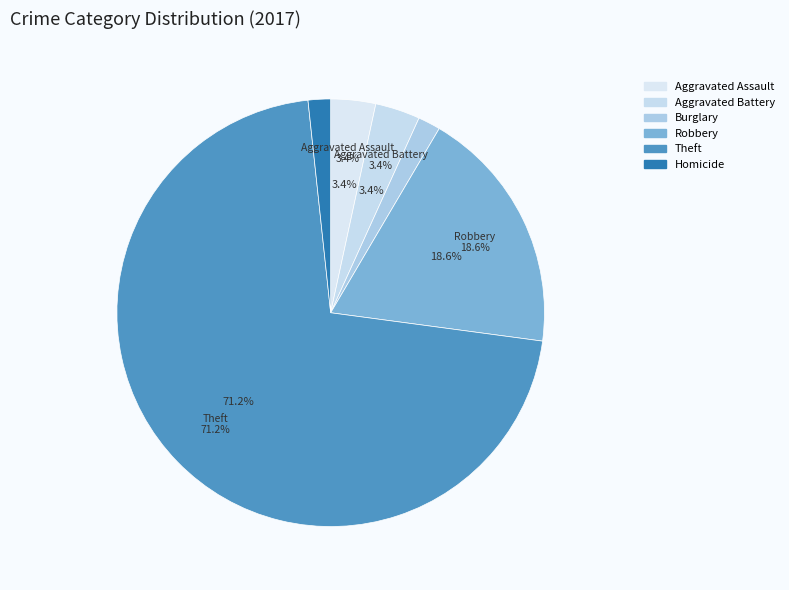

Is Aggravated Battery the majority of the pie?

No